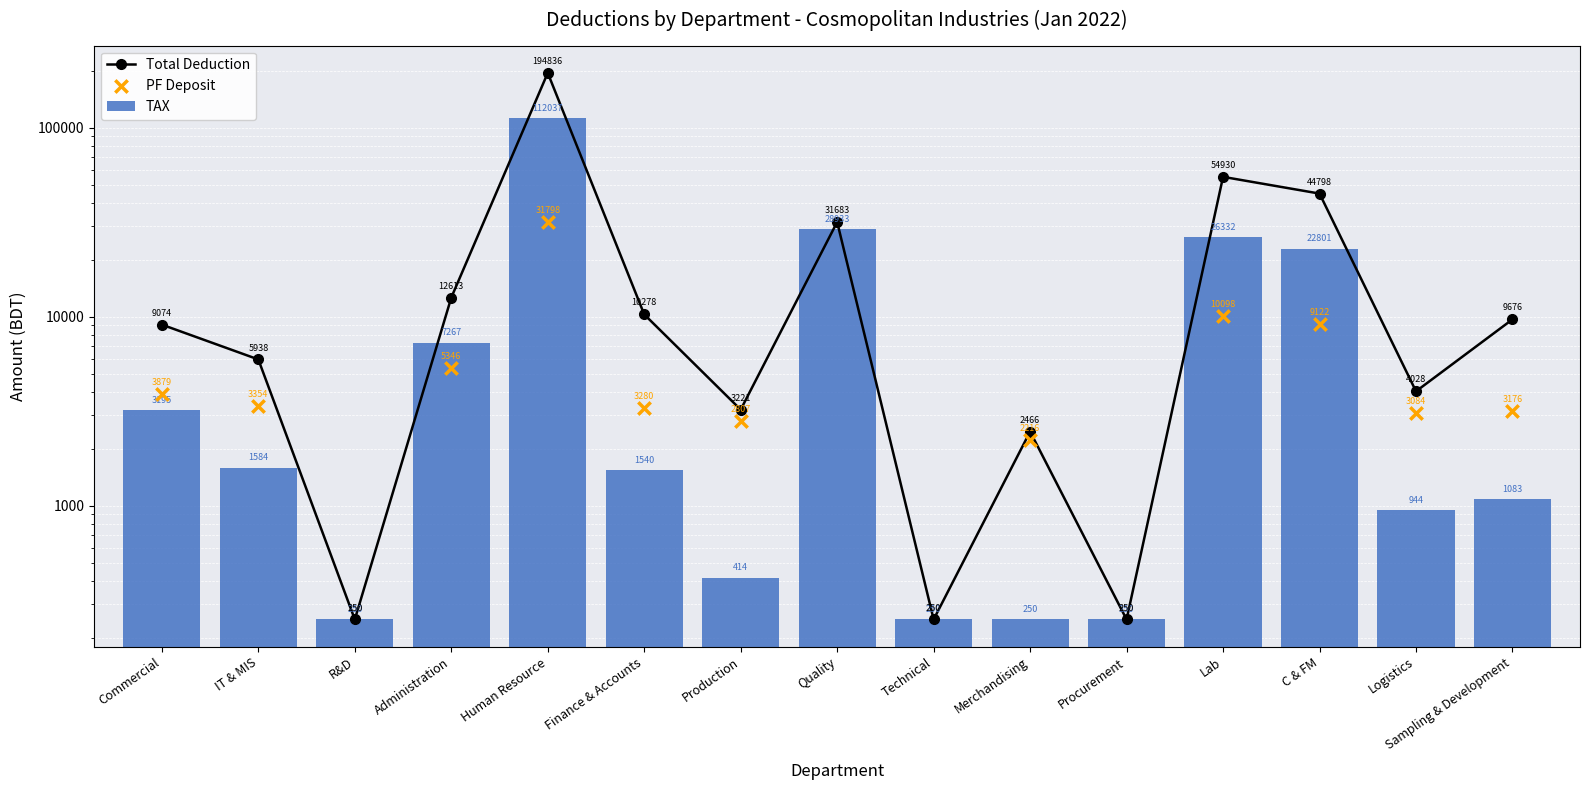

Is the value of TAX at Procurement greater than the value of Total Deduction at Procurement?

No